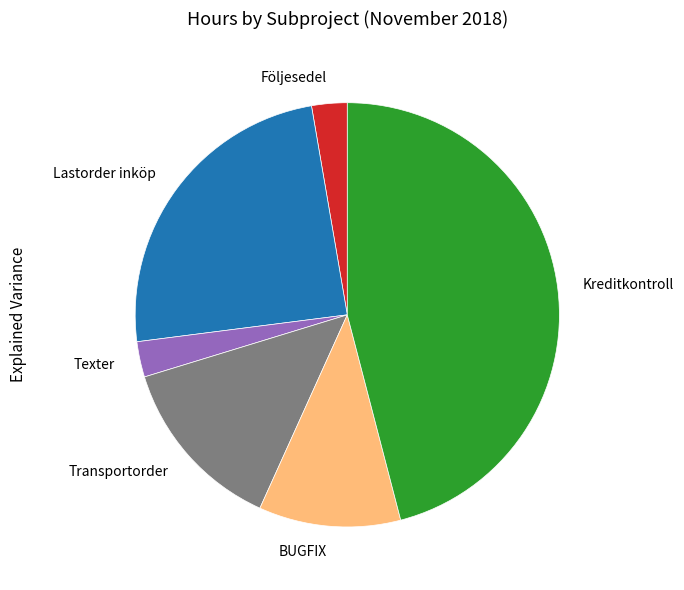

Which slice is the largest?

Kreditkontroll